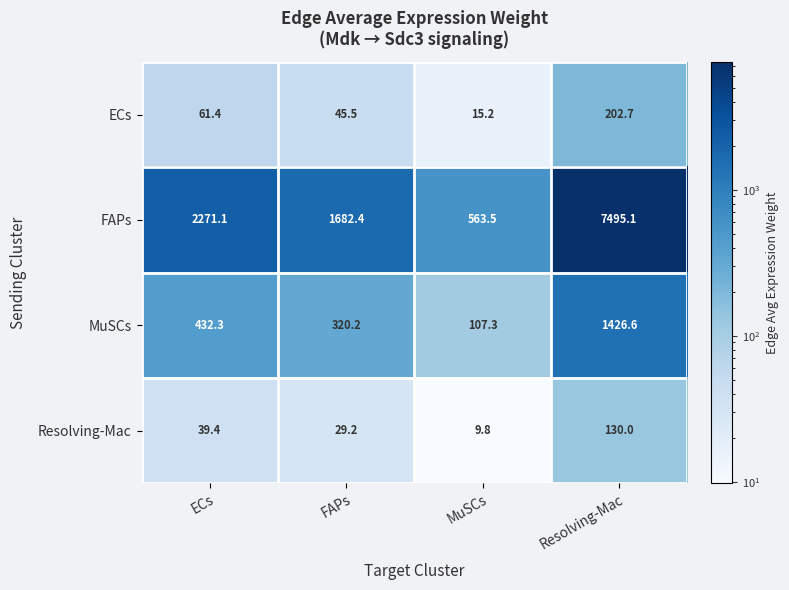

Reading right to left, list all the values displayed in this chart.

ECs: Resolving-Mac=202.7	MuSCs=15.2	FAPs=45.5	ECs=61.4
FAPs: Resolving-Mac=7495.1	MuSCs=563.5	FAPs=1682.4	ECs=2271.1
MuSCs: Resolving-Mac=1426.6	MuSCs=107.3	FAPs=320.2	ECs=432.3
Resolving-Mac: Resolving-Mac=130.0	MuSCs=9.8	FAPs=29.2	ECs=39.4